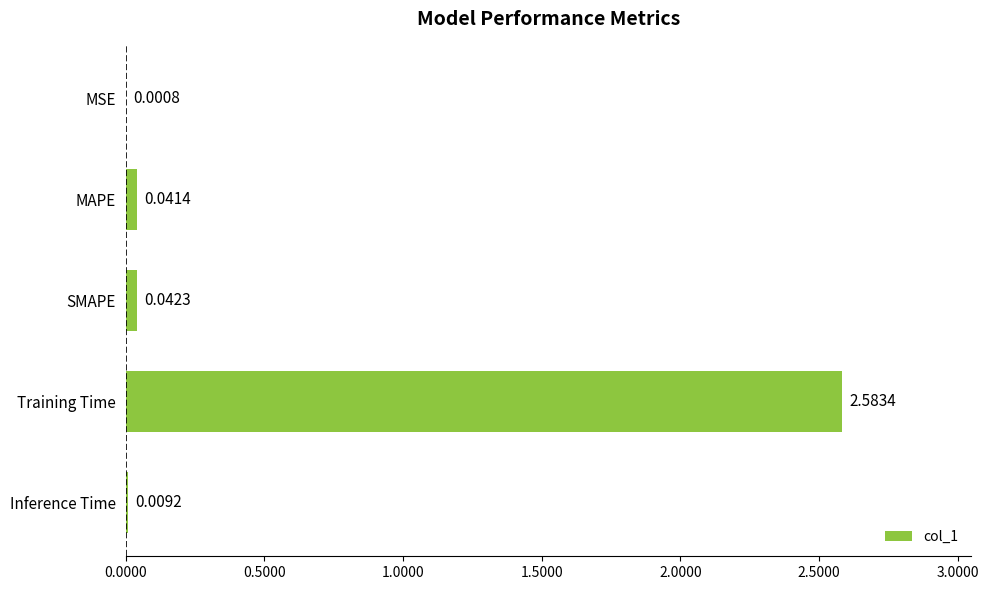

At which category does the chart reach its peak across all series?

Training Time